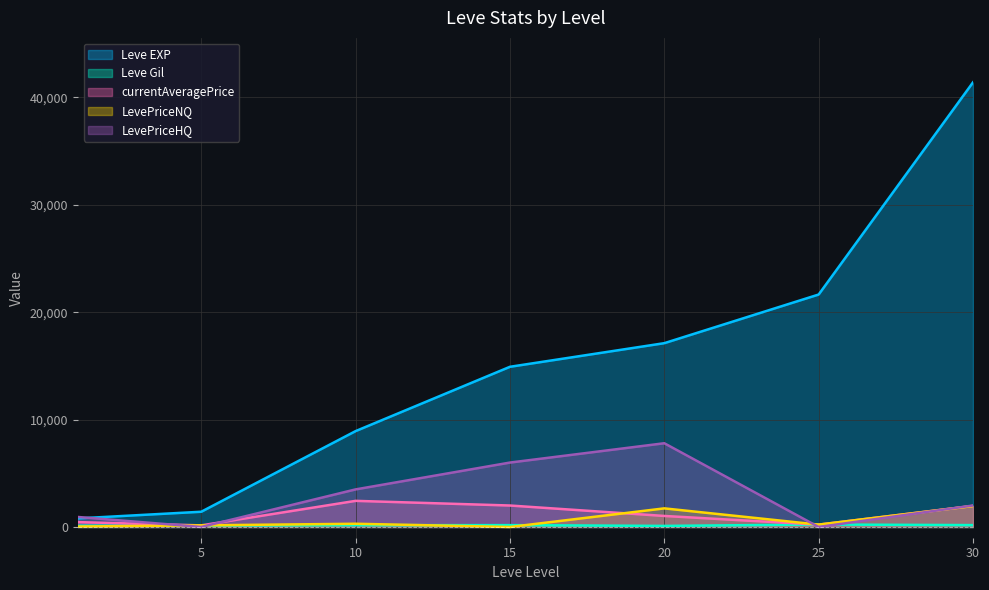

At which category is the sum across all series the highest?

30